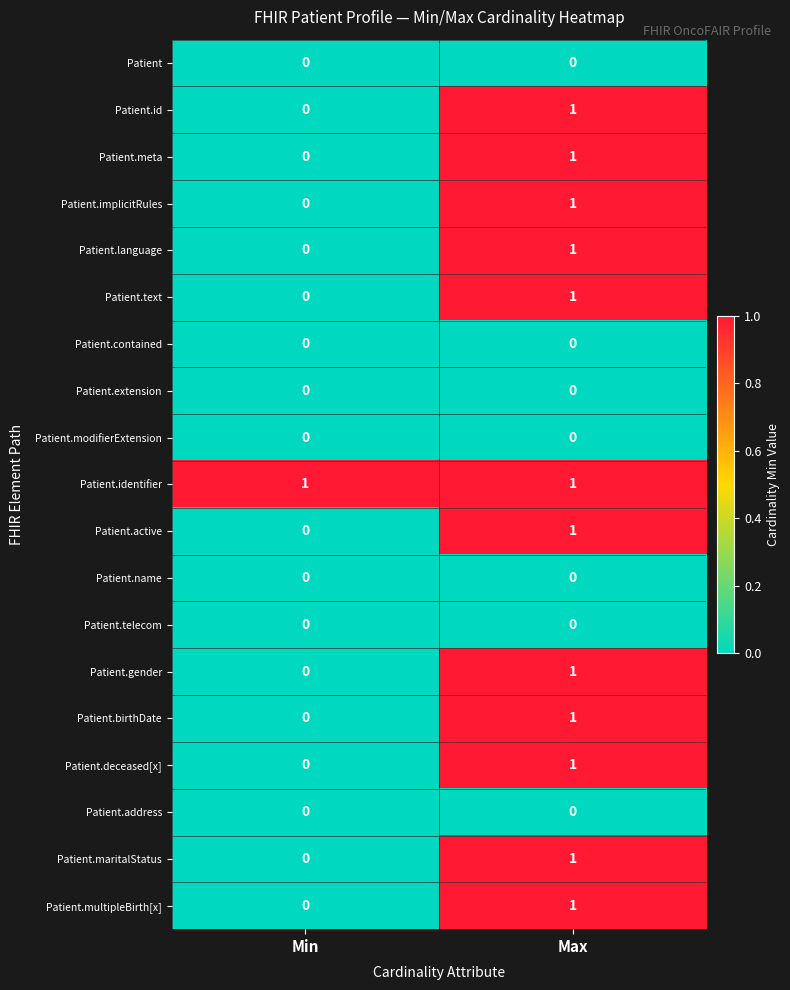

At which category is the sum across all series the highest?

Max